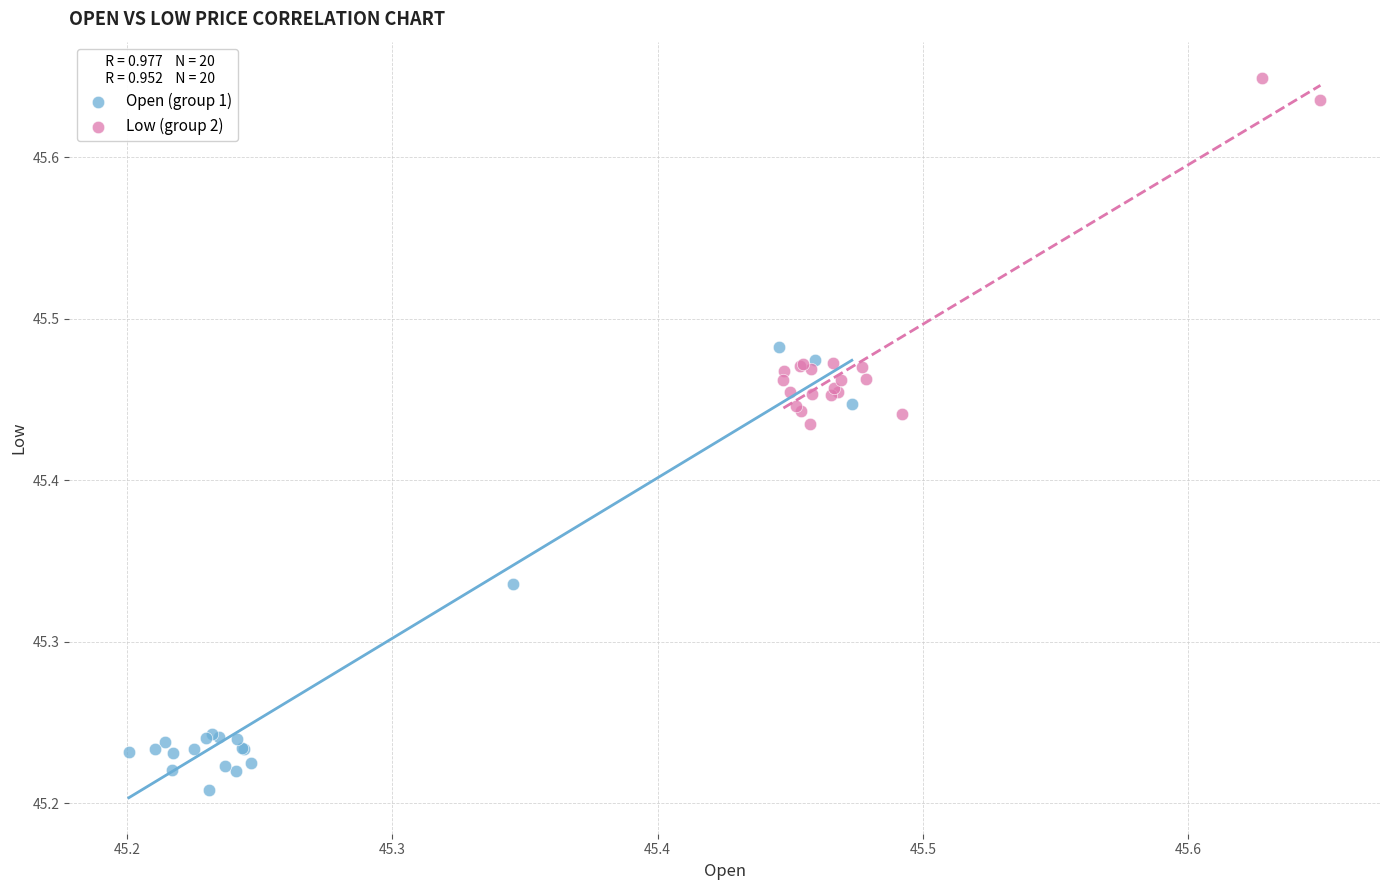

Which series has the largest Y range (max minus min)?

Open (group 1)